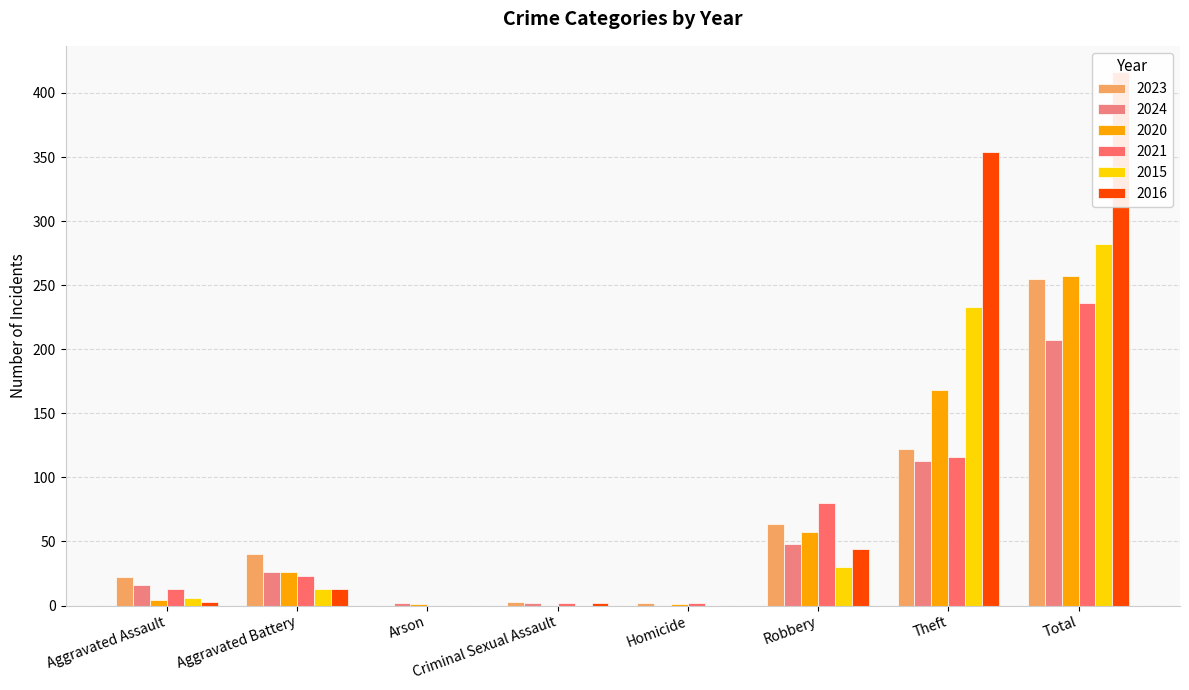

What is the sum of all 2016 values?

832